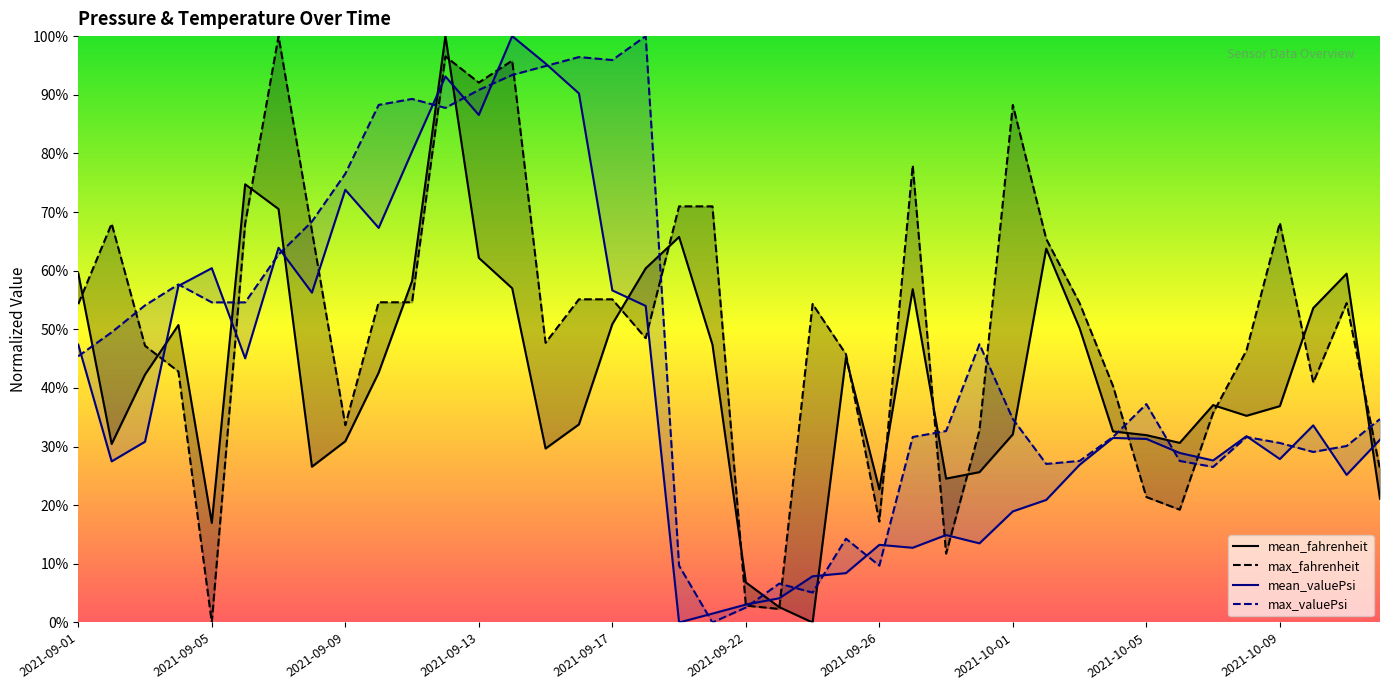

At which category is the sum across all series the highest?

11